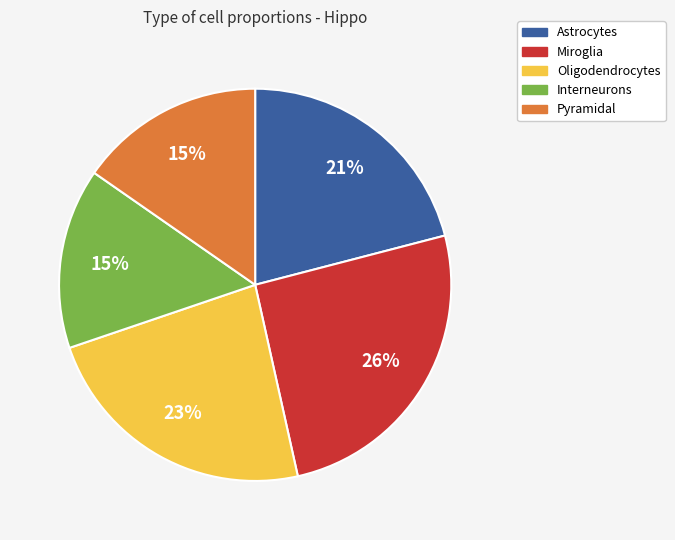

Does any single category account for the majority?

No